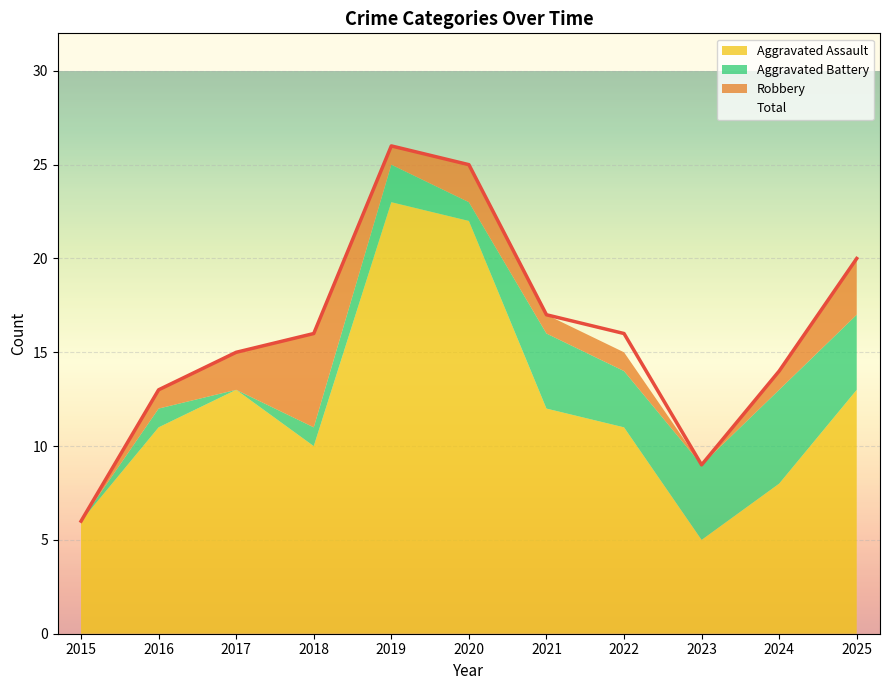

At which category does the chart reach its peak across all series?

2019